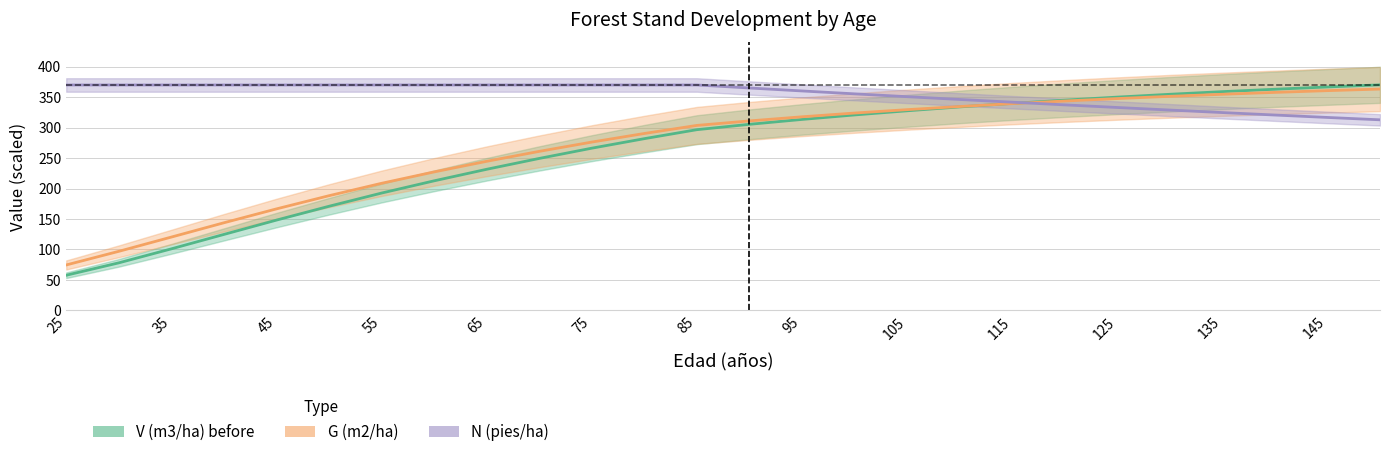

Which category has the highest value in the G (m2/ha) series?

150